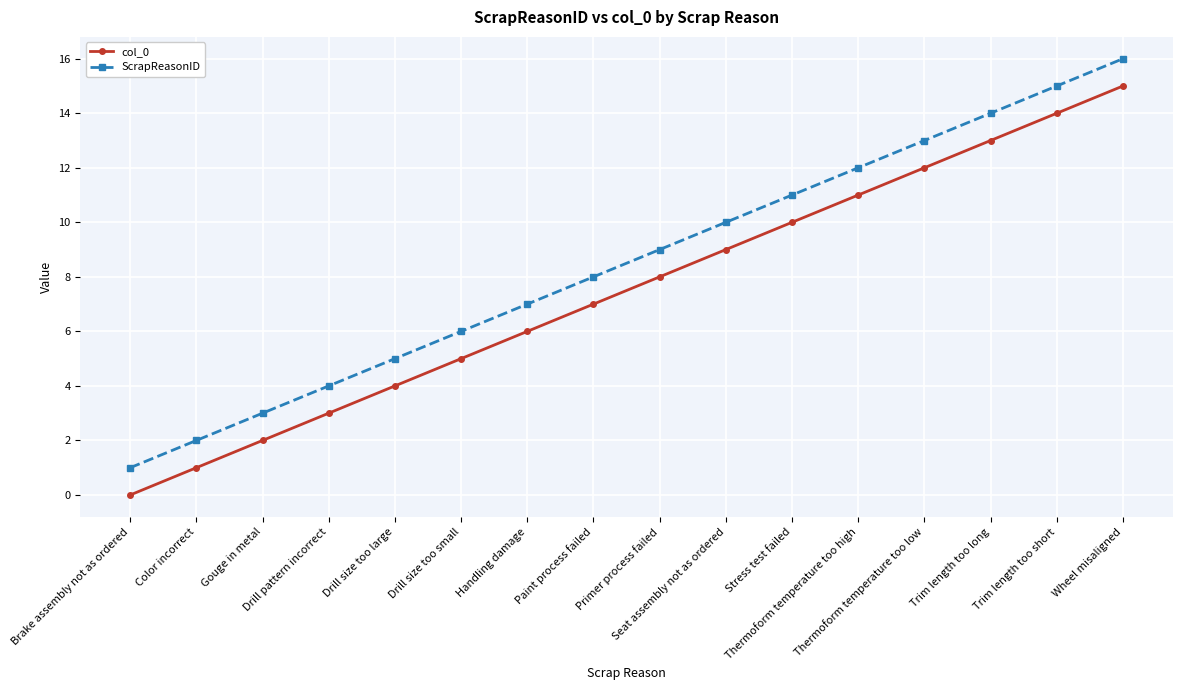

True or false: ScrapReasonID and col_0 cross at least once.

False